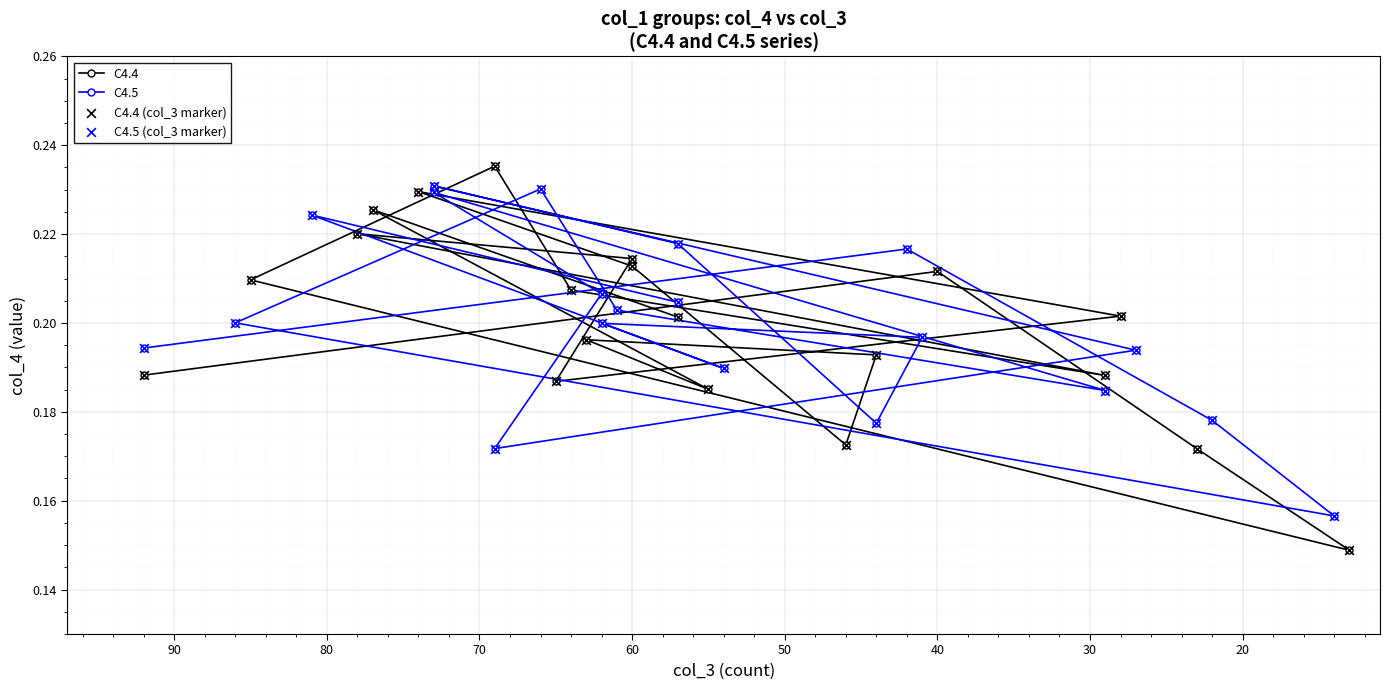

Is the value of C4.4 (col_3 marker) at 17 greater than the value of C4.5 (col_3 marker) at 17?

No